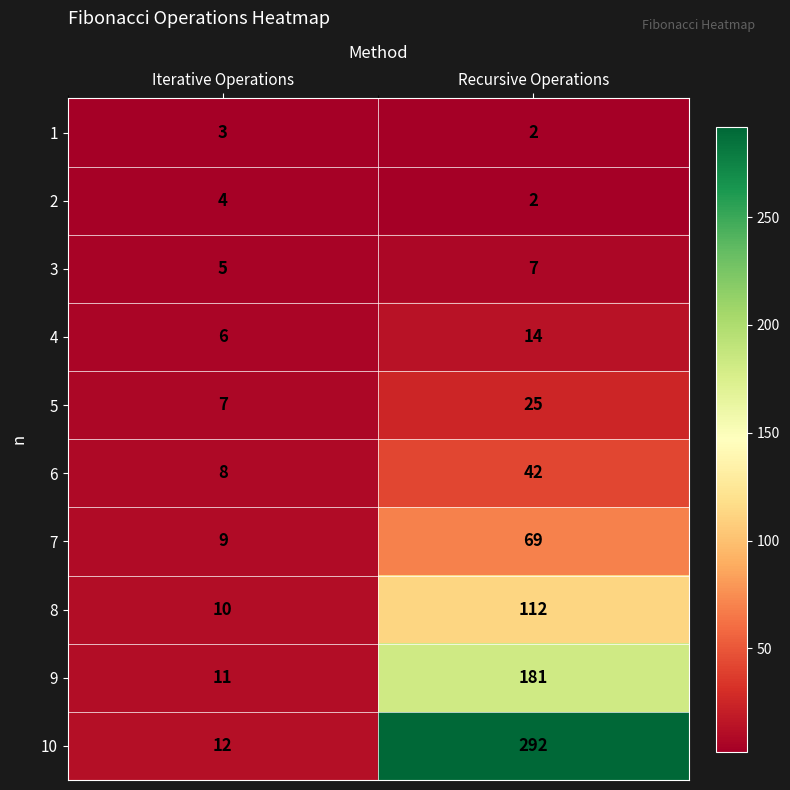

Rank the categories by 4 value from highest to lowest.

Recursive Operations, Iterative Operations